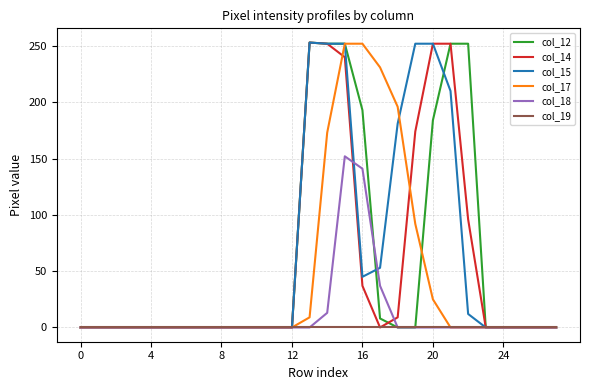

Does the chart have visible grid lines?

Yes